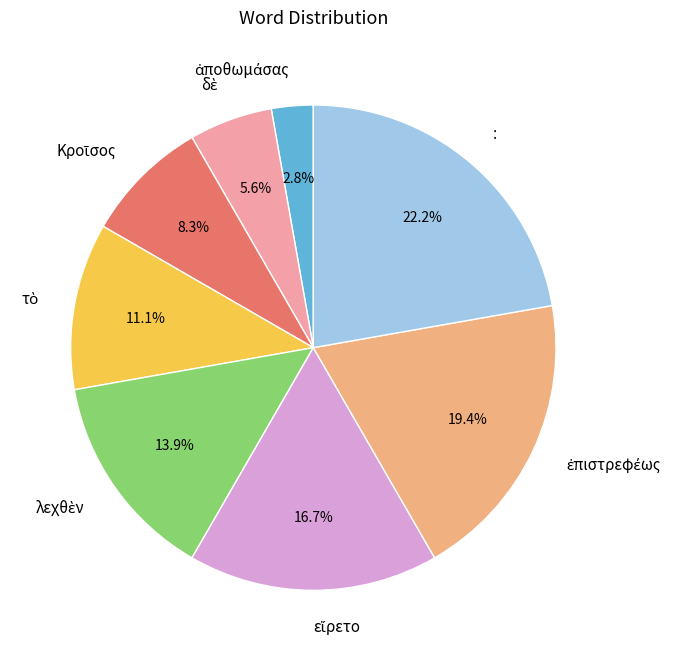

Which category has the biggest portion of the pie?

: